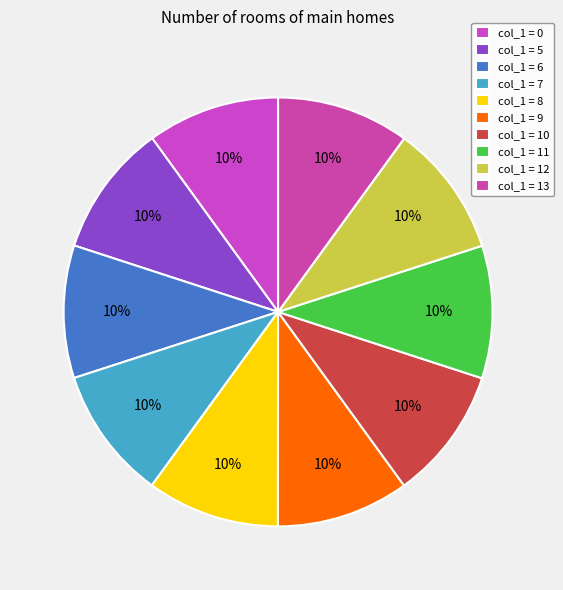

Which slice is the largest?

13